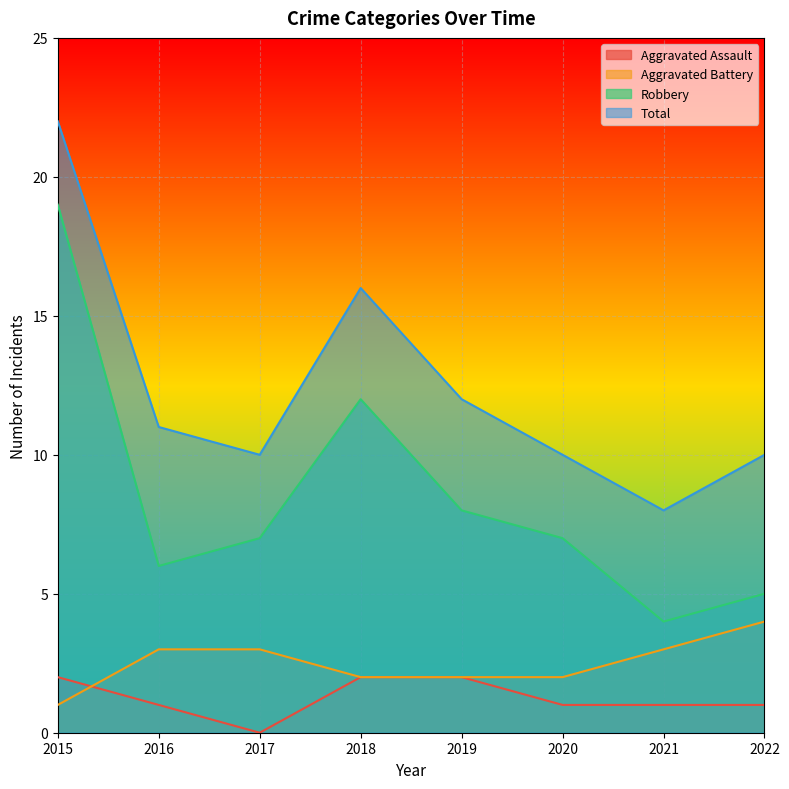

How many lines are shown in the chart?

4